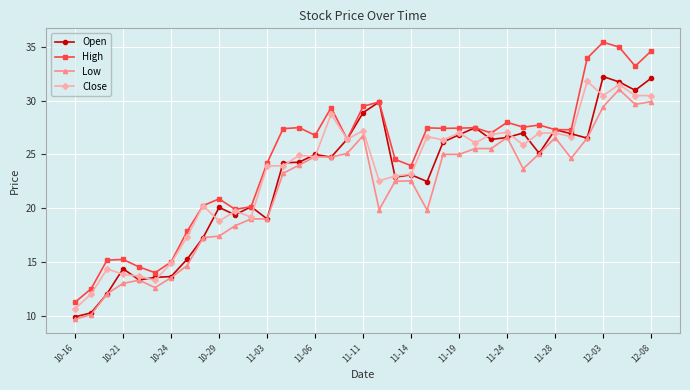

True or false: High and Low cross at least once.

False